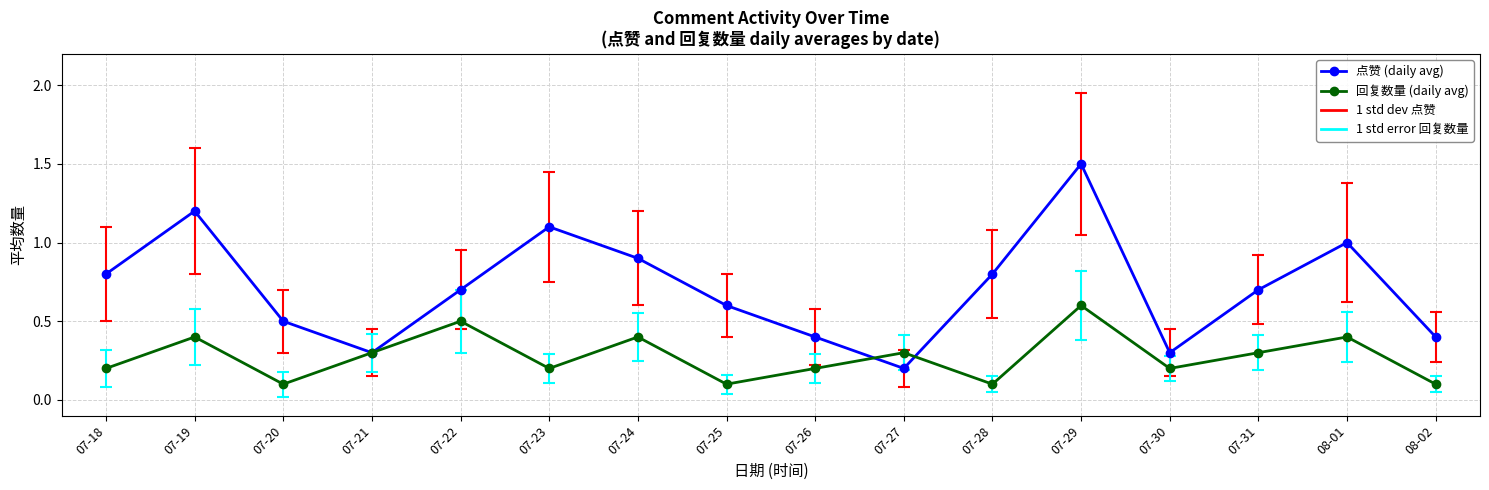

The value of 回复数量 (daily avg) at 07-18 is 0.3. True or false?

False